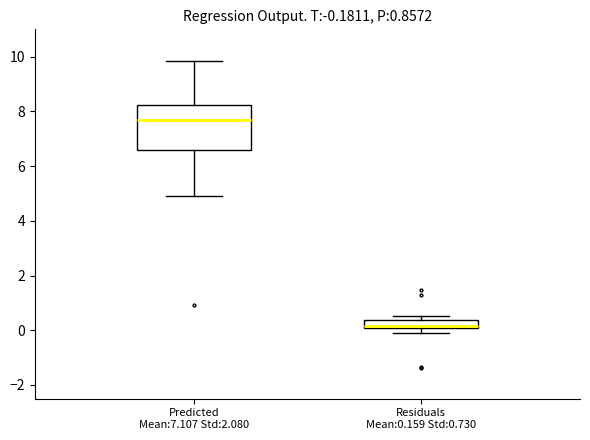

Comparing the boxes themselves (not the whiskers), which one is the tallest?

Predicted Mean:7.107 Std:2.080